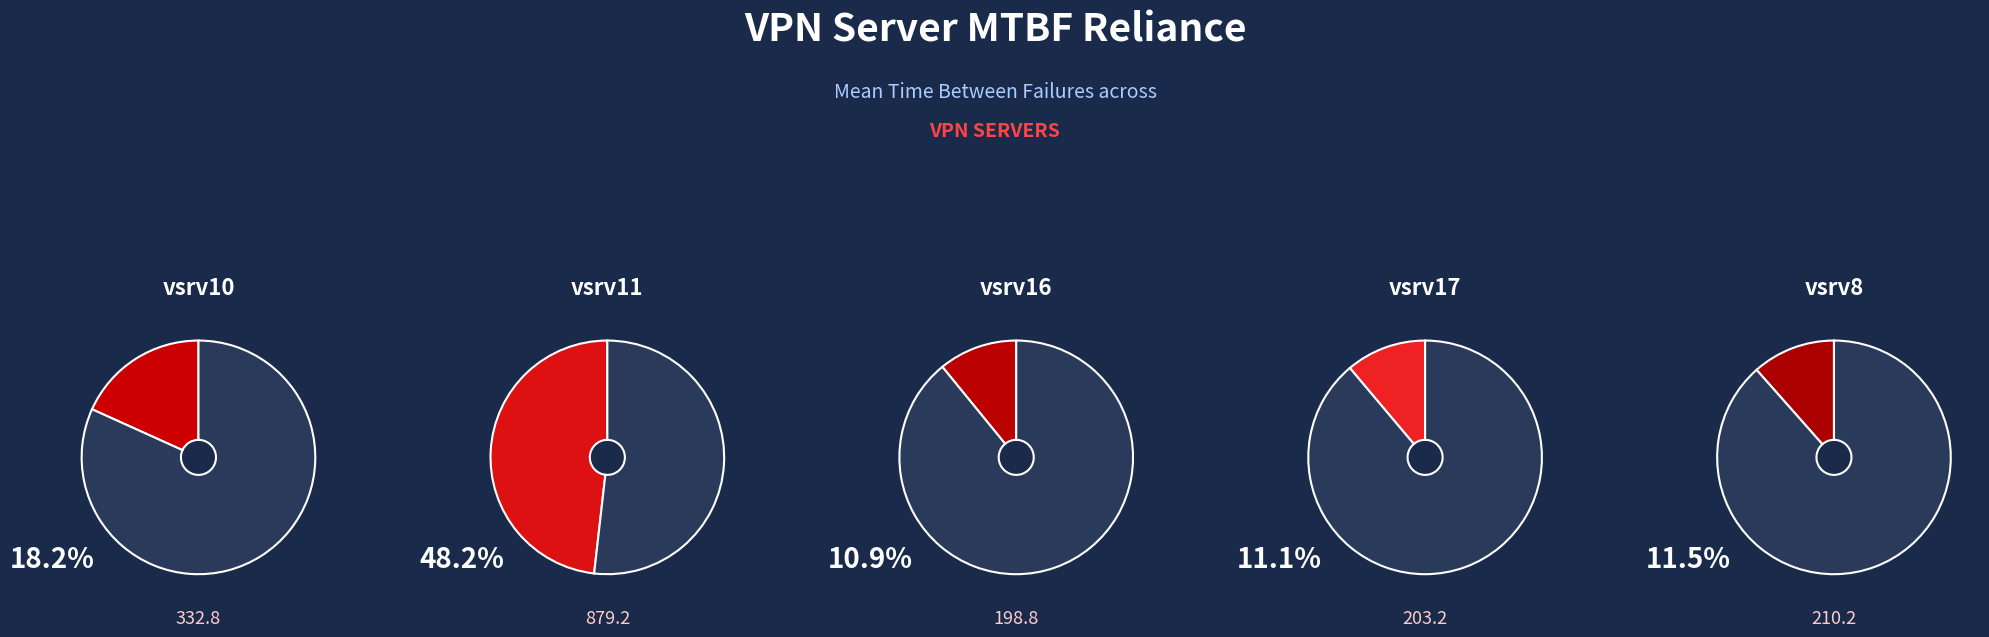

How many segments does this pie chart have?

5